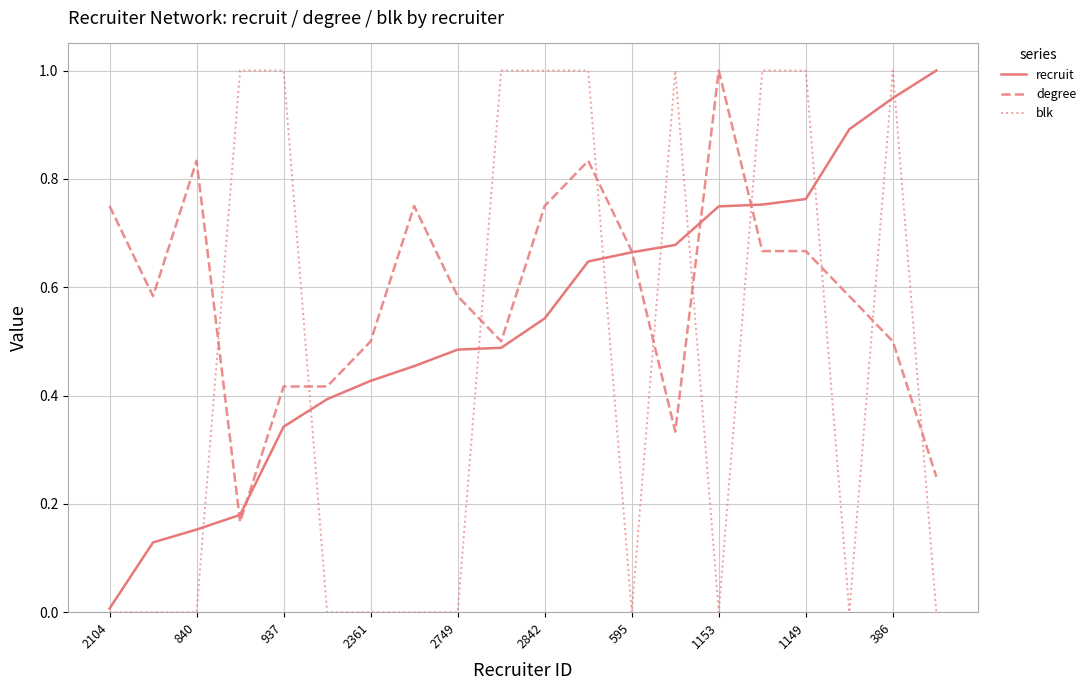

List the series in order of their overall mean, lowest first.

blk, recruit, degree